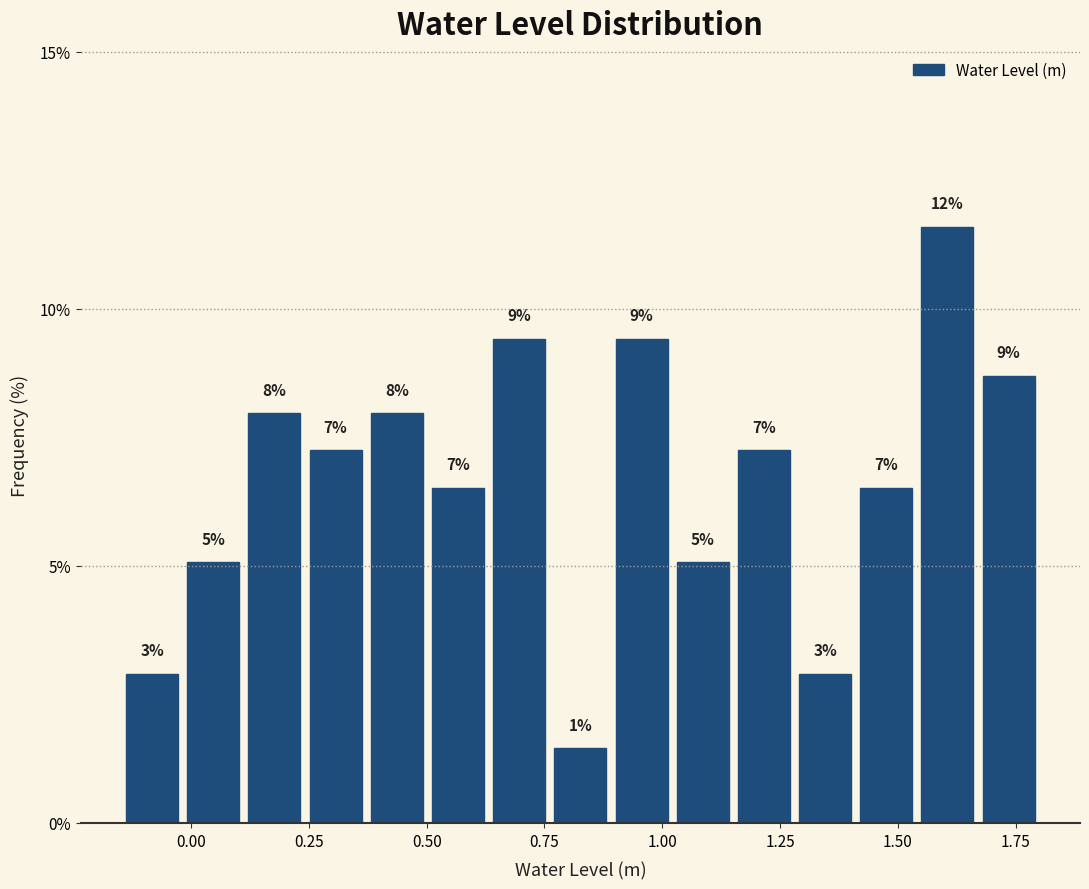

Read against the x-axis, roughly where is the centre of the tallest bar?

1.60